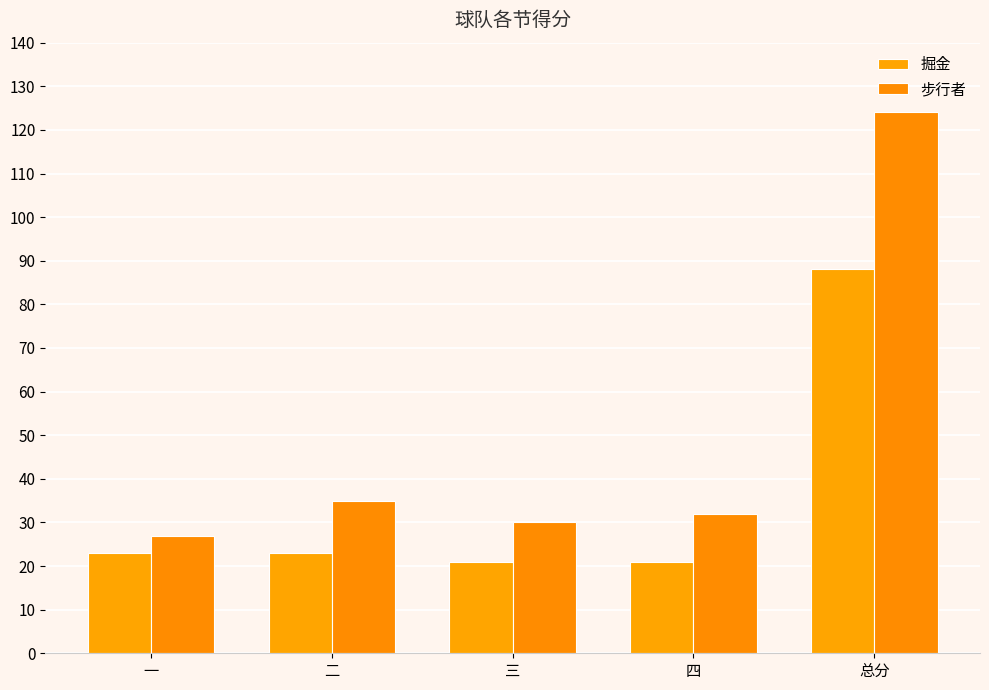

At which category does the chart reach its peak across all series?

总分